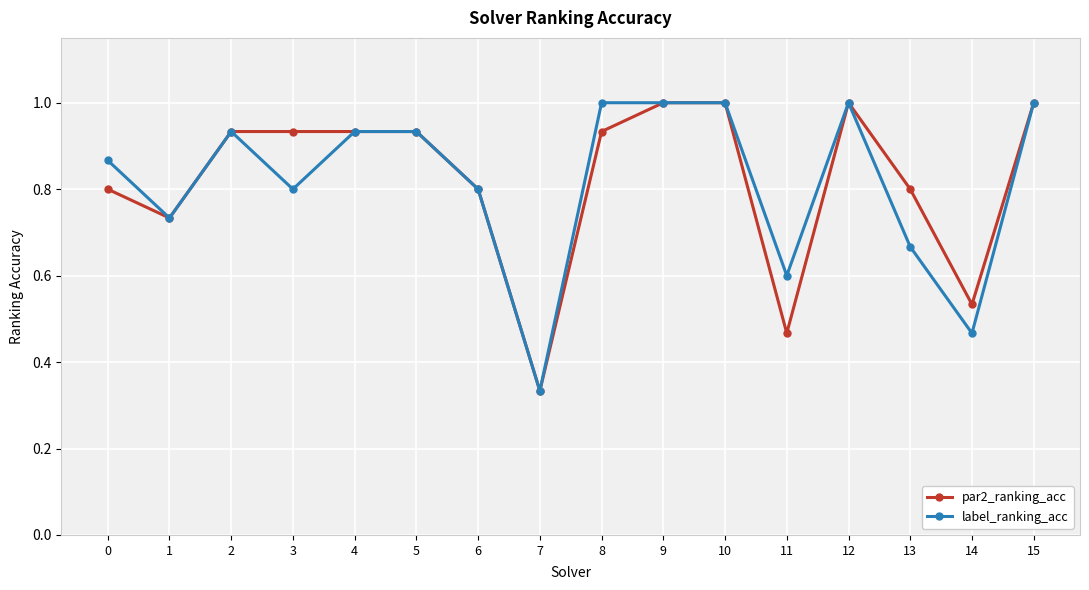

Is it true that label_ranking_acc equals 1.0 at 8?

True